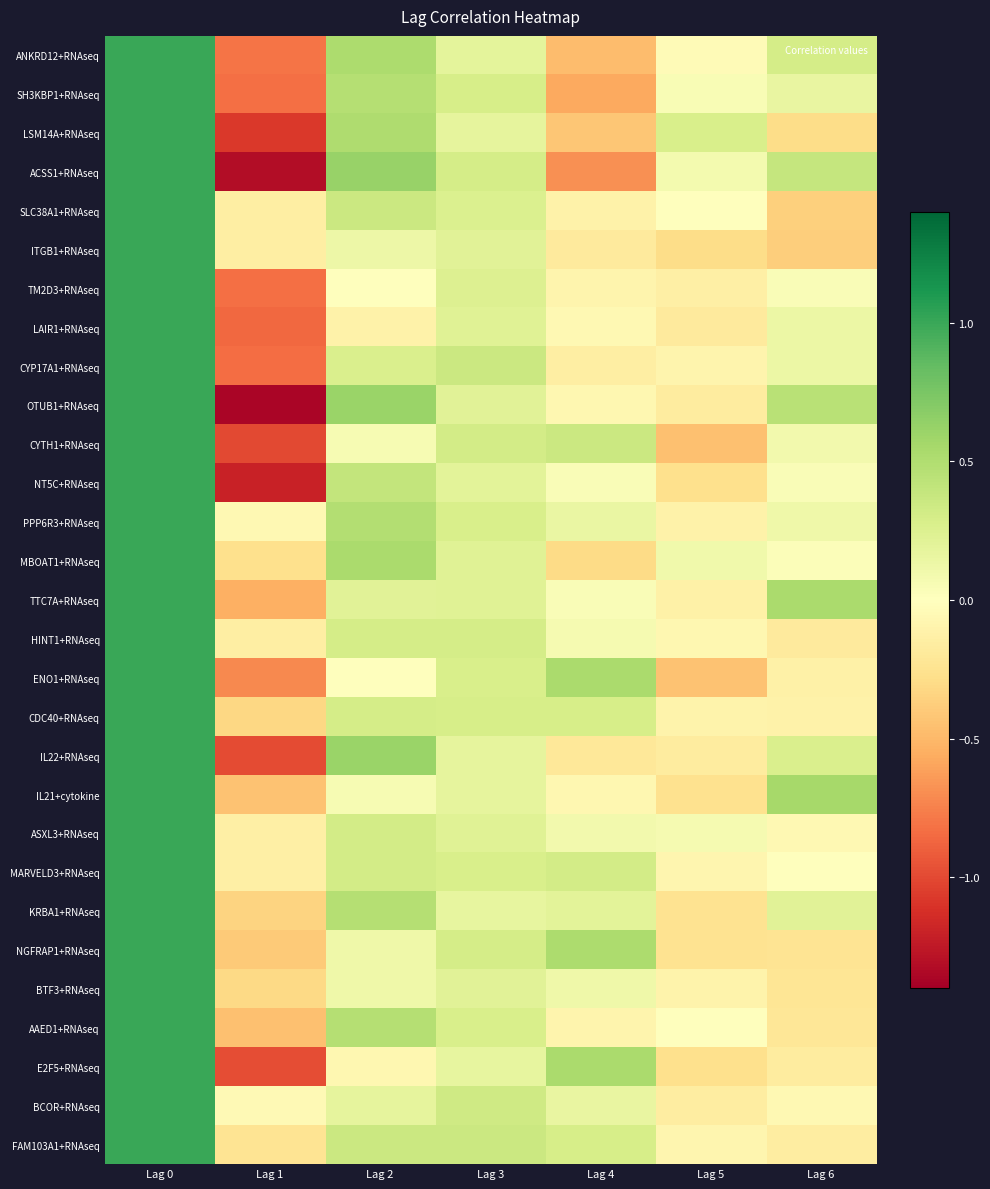

Reading right to left, list all the values displayed in this chart.

ANKRD12+RNAseq: Lag 6=0.3	Lag 5=-0.0	Lag 4=-0.5	Lag 3=0.2	Lag 2=0.5	Lag 1=-0.8	Lag 0=1.0
SH3KBP1+RNAseq: Lag 6=0.2	Lag 5=0.0	Lag 4=-0.6	Lag 3=0.3	Lag 2=0.5	Lag 1=-0.8	Lag 0=1.0
LSM14A+RNAseq: Lag 6=-0.3	Lag 5=0.3	Lag 4=-0.4	Lag 3=0.2	Lag 2=0.5	Lag 1=-1.1	Lag 0=1.0
ACSS1+RNAseq: Lag 6=0.4	Lag 5=0.1	Lag 4=-0.7	Lag 3=0.3	Lag 2=0.6	Lag 1=-1.3	Lag 0=1.0
SLC38A1+RNAseq: Lag 6=-0.4	Lag 5=-0.0	Lag 4=-0.1	Lag 3=0.3	Lag 2=0.4	Lag 1=-0.2	Lag 0=1.0
ITGB1+RNAseq: Lag 6=-0.4	Lag 5=-0.3	Lag 4=-0.2	Lag 3=0.2	Lag 2=0.1	Lag 1=-0.1	Lag 0=1.0
TM2D3+RNAseq: Lag 6=0.0	Lag 5=-0.1	Lag 4=-0.1	Lag 3=0.2	Lag 2=-0.0	Lag 1=-0.8	Lag 0=1.0
LAIR1+RNAseq: Lag 6=0.1	Lag 5=-0.2	Lag 4=-0.1	Lag 3=0.2	Lag 2=-0.1	Lag 1=-0.9	Lag 0=1.0
CYP17A1+RNAseq: Lag 6=0.1	Lag 5=-0.1	Lag 4=-0.1	Lag 3=0.4	Lag 2=0.3	Lag 1=-0.8	Lag 0=1.0
OTUB1+RNAseq: Lag 6=0.4	Lag 5=-0.2	Lag 4=-0.1	Lag 3=0.2	Lag 2=0.6	Lag 1=-1.4	Lag 0=1.0
CYTH1+RNAseq: Lag 6=0.1	Lag 5=-0.5	Lag 4=0.4	Lag 3=0.3	Lag 2=0.1	Lag 1=-1.0	Lag 0=1.0
NT5C+RNAseq: Lag 6=0.0	Lag 5=-0.3	Lag 4=0.0	Lag 3=0.2	Lag 2=0.4	Lag 1=-1.2	Lag 0=1.0
PPP6R3+RNAseq: Lag 6=0.1	Lag 5=-0.1	Lag 4=0.1	Lag 3=0.3	Lag 2=0.5	Lag 1=-0.1	Lag 0=1.0
MBOAT1+RNAseq: Lag 6=0.0	Lag 5=0.1	Lag 4=-0.3	Lag 3=0.2	Lag 2=0.5	Lag 1=-0.3	Lag 0=1.0
TTC7A+RNAseq: Lag 6=0.5	Lag 5=-0.1	Lag 4=0.0	Lag 3=0.2	Lag 2=0.2	Lag 1=-0.5	Lag 0=1.0
HINT1+RNAseq: Lag 6=-0.2	Lag 5=-0.1	Lag 4=0.1	Lag 3=0.3	Lag 2=0.3	Lag 1=-0.1	Lag 0=1.0
ENO1+RNAseq: Lag 6=-0.1	Lag 5=-0.4	Lag 4=0.5	Lag 3=0.3	Lag 2=0.0	Lag 1=-0.7	Lag 0=1.0
CDC40+RNAseq: Lag 6=-0.1	Lag 5=-0.1	Lag 4=0.3	Lag 3=0.3	Lag 2=0.3	Lag 1=-0.3	Lag 0=1.0
IL22+RNAseq: Lag 6=0.3	Lag 5=-0.2	Lag 4=-0.2	Lag 3=0.2	Lag 2=0.6	Lag 1=-1.0	Lag 0=1.0
IL21+cytokine: Lag 6=0.6	Lag 5=-0.3	Lag 4=-0.1	Lag 3=0.2	Lag 2=0.1	Lag 1=-0.4	Lag 0=1.0
ASXL3+RNAseq: Lag 6=-0.1	Lag 5=0.1	Lag 4=0.1	Lag 3=0.2	Lag 2=0.3	Lag 1=-0.1	Lag 0=1.0
MARVELD3+RNAseq: Lag 6=-0.0	Lag 5=-0.1	Lag 4=0.3	Lag 3=0.3	Lag 2=0.3	Lag 1=-0.1	Lag 0=1.0
KRBA1+RNAseq: Lag 6=0.2	Lag 5=-0.2	Lag 4=0.2	Lag 3=0.2	Lag 2=0.5	Lag 1=-0.3	Lag 0=1.0
NGFRAP1+RNAseq: Lag 6=-0.2	Lag 5=-0.2	Lag 4=0.5	Lag 3=0.3	Lag 2=0.1	Lag 1=-0.4	Lag 0=1.0
BTF3+RNAseq: Lag 6=-0.2	Lag 5=-0.1	Lag 4=0.1	Lag 3=0.2	Lag 2=0.1	Lag 1=-0.3	Lag 0=1.0
AAED1+RNAseq: Lag 6=-0.2	Lag 5=-0.0	Lag 4=-0.1	Lag 3=0.3	Lag 2=0.5	Lag 1=-0.5	Lag 0=1.0
E2F5+RNAseq: Lag 6=-0.2	Lag 5=-0.3	Lag 4=0.5	Lag 3=0.2	Lag 2=-0.1	Lag 1=-1.0	Lag 0=1.0
BCOR+RNAseq: Lag 6=-0.1	Lag 5=-0.2	Lag 4=0.2	Lag 3=0.3	Lag 2=0.2	Lag 1=-0.0	Lag 0=1.0
FAM103A1+RNAseq: Lag 6=-0.2	Lag 5=-0.1	Lag 4=0.3	Lag 3=0.4	Lag 2=0.4	Lag 1=-0.2	Lag 0=1.0